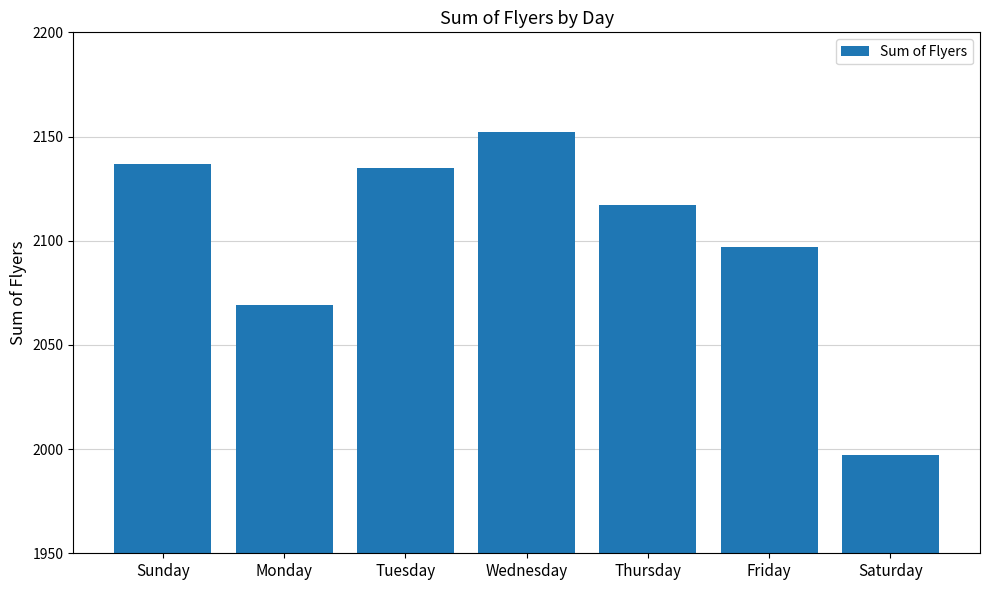

True or false: the data shows 533 at Thursday.

False